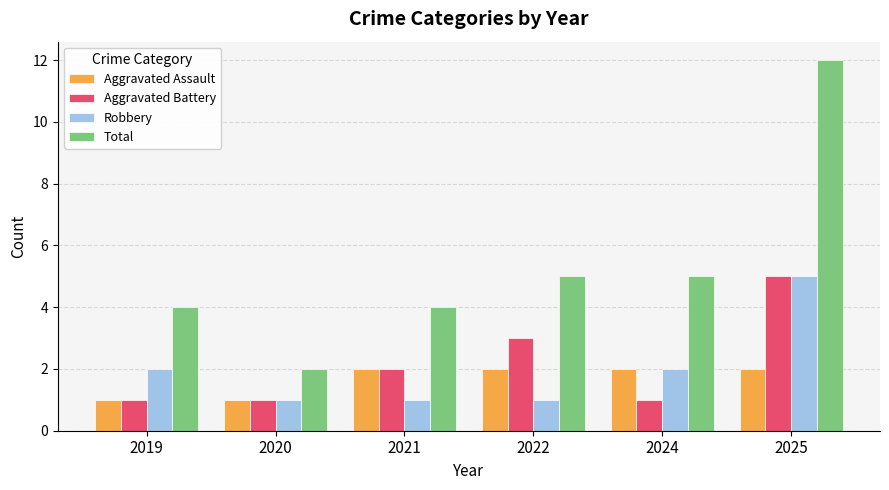

What is the sum of the Aggravated Battery values at 2022 and 2025?

8